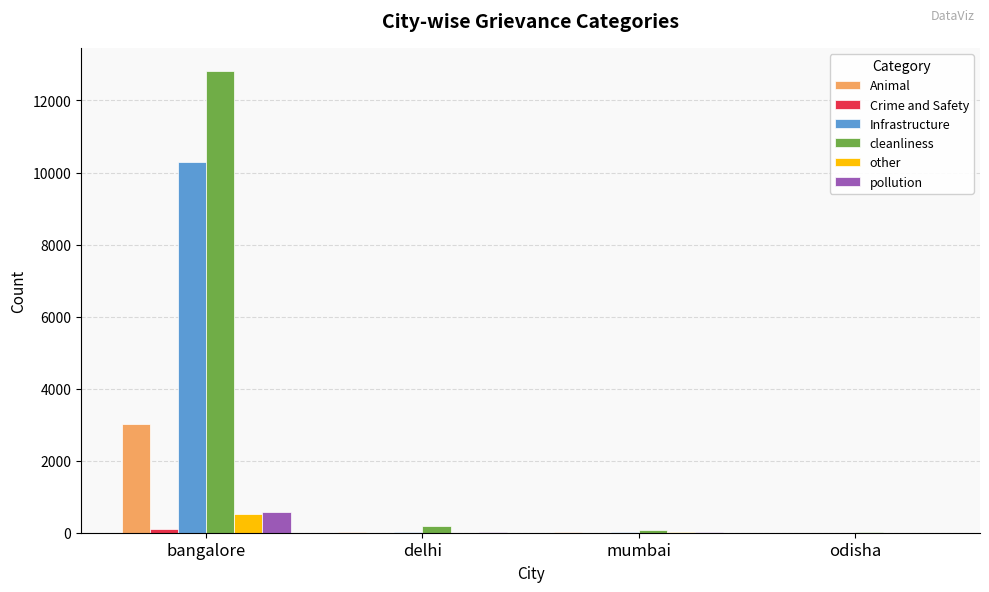

Which series has the largest range (max minus min)?

cleanliness